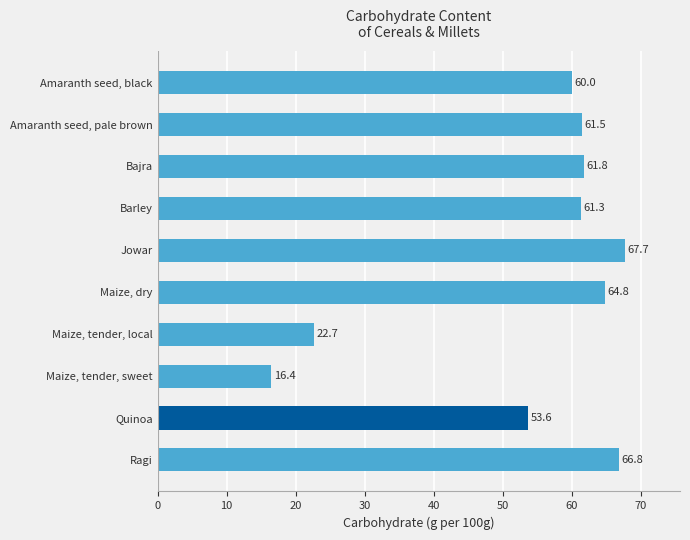

What is the average value?

53.7